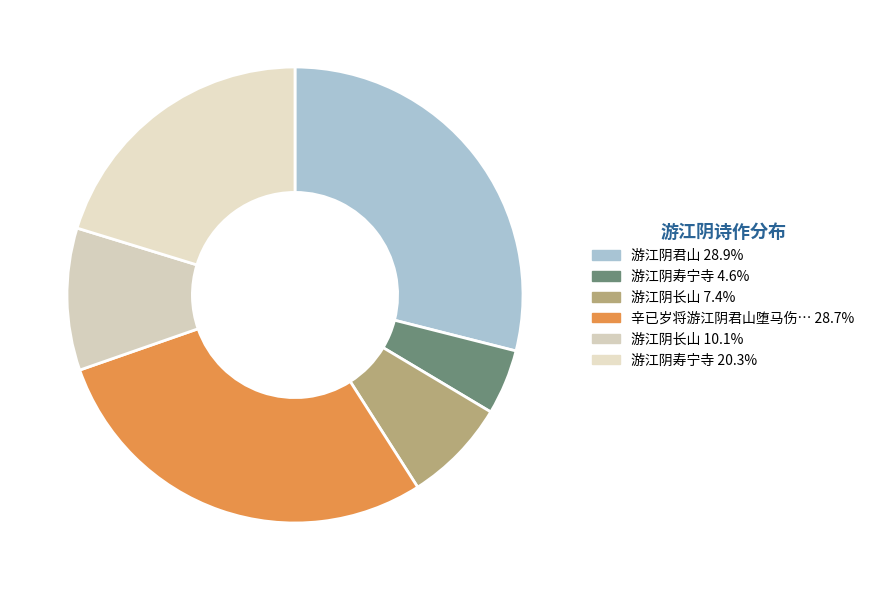

How many segments does this pie chart have?

6